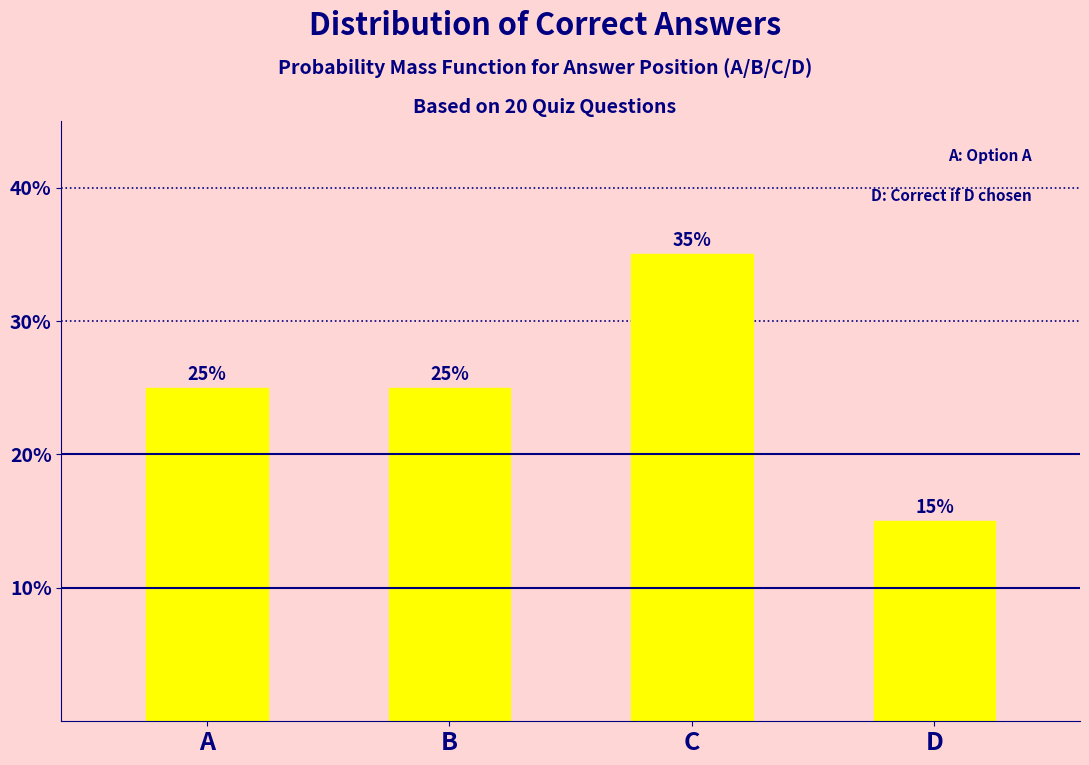

Reading left to right, list all the values displayed in this chart.

A=25	B=25	C=35	D=15